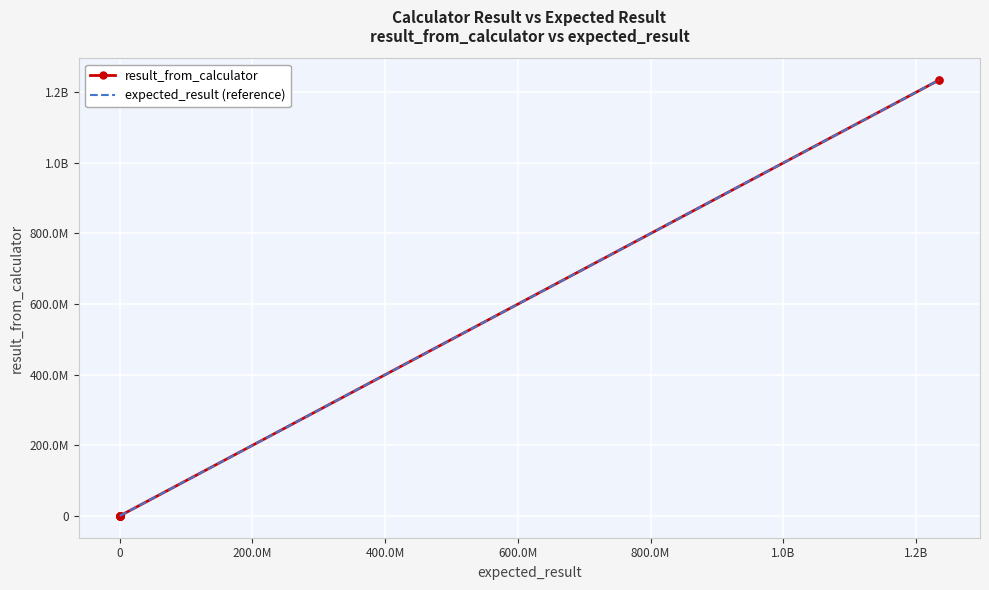

How many series are shown in this chart?

2